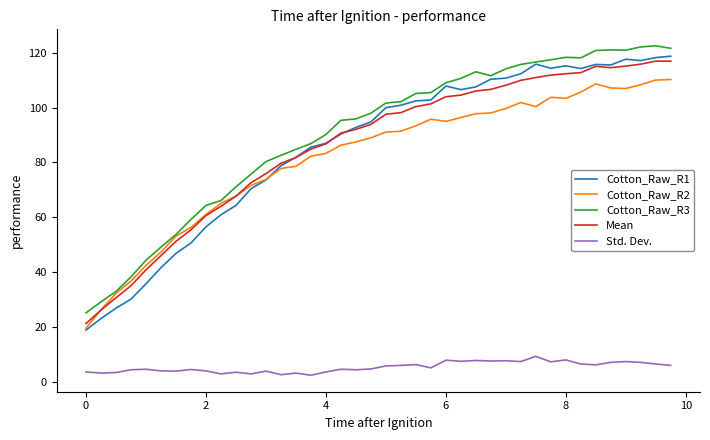

Which series has the widest spread of values?

Cotton_Raw_R1